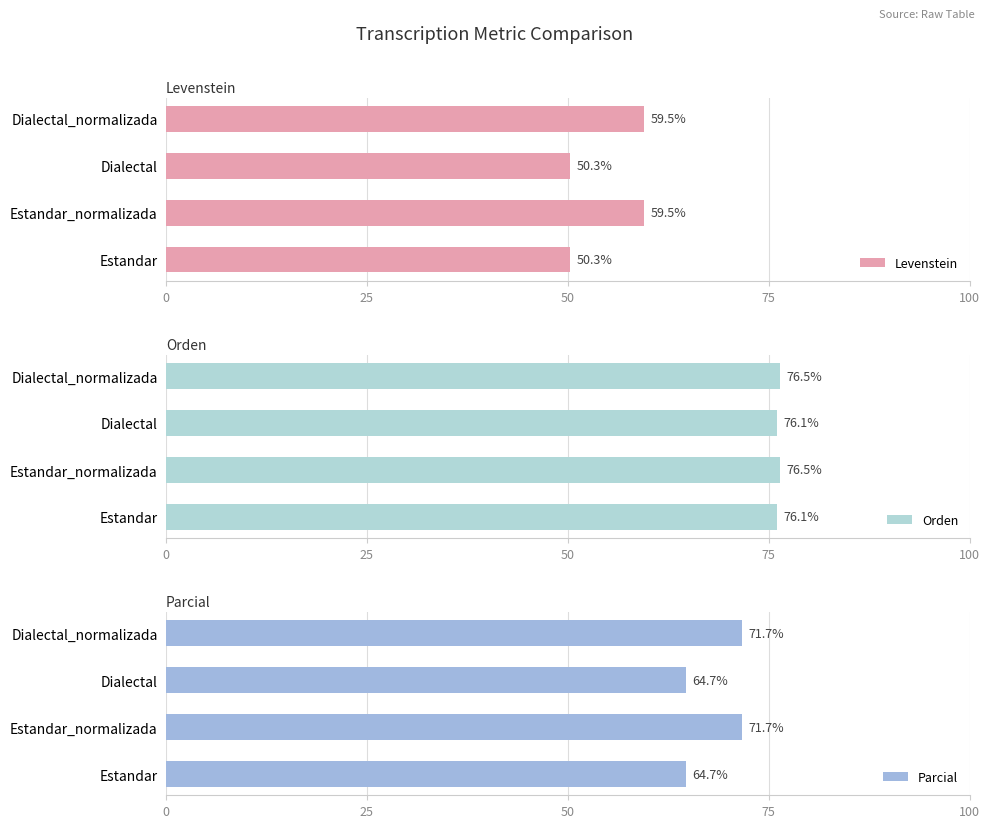

What is the maximum value for Levenstein?

59.5